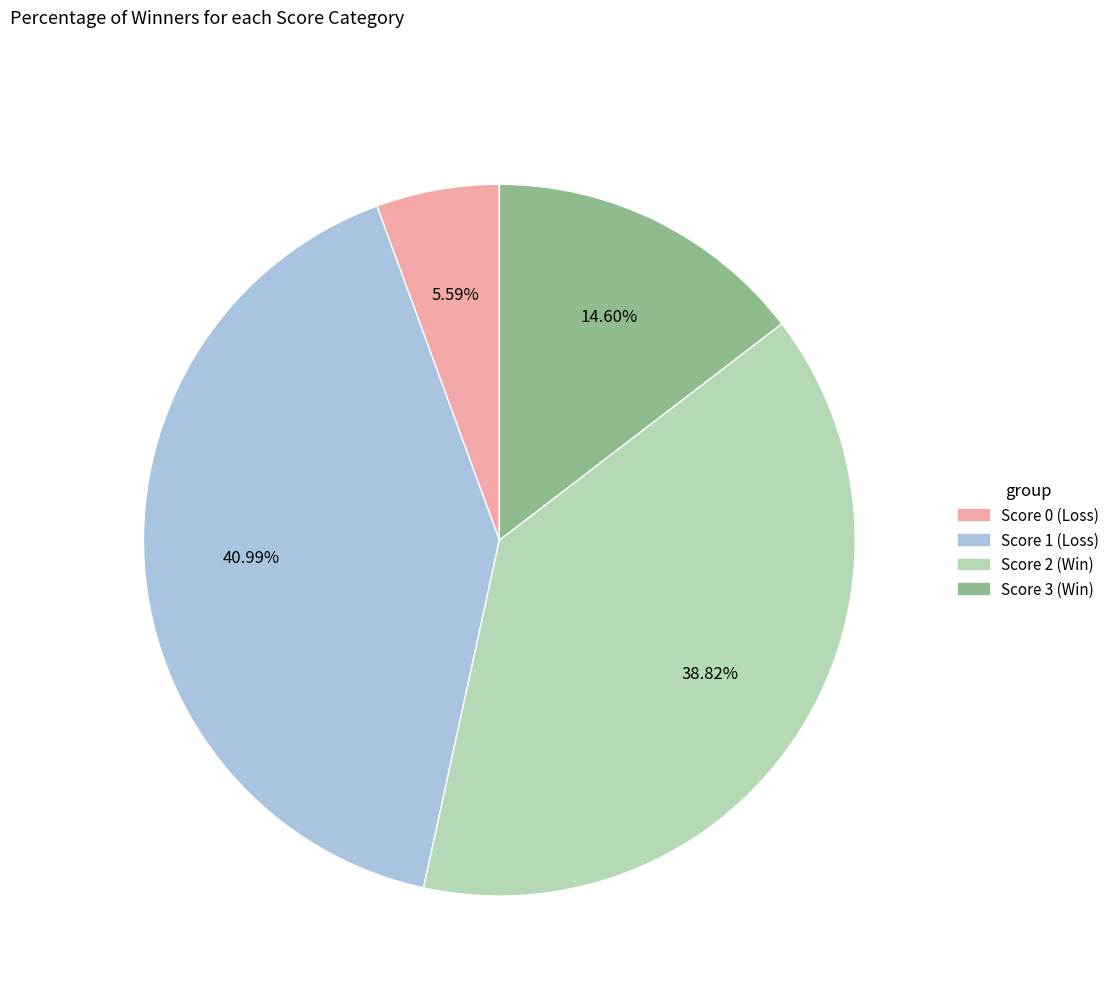

Does any single category account for the majority?

No